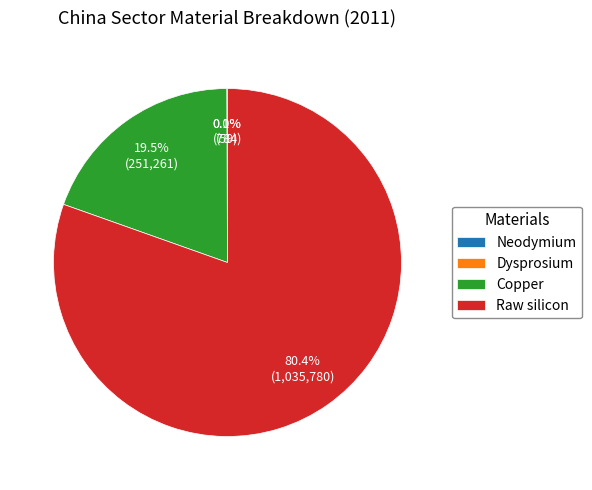

Which slice is the largest?

Raw silicon